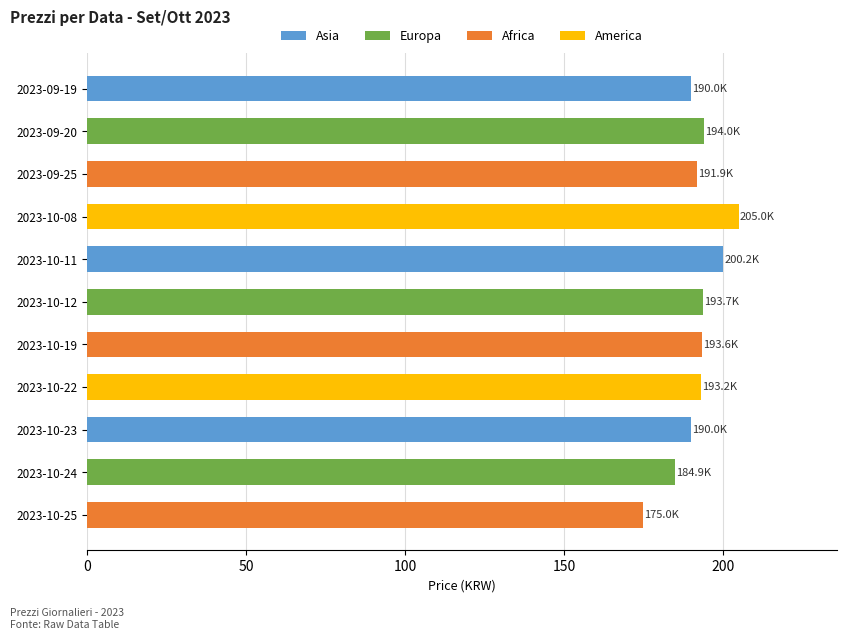

What position from the right is 2023-10-22?

4